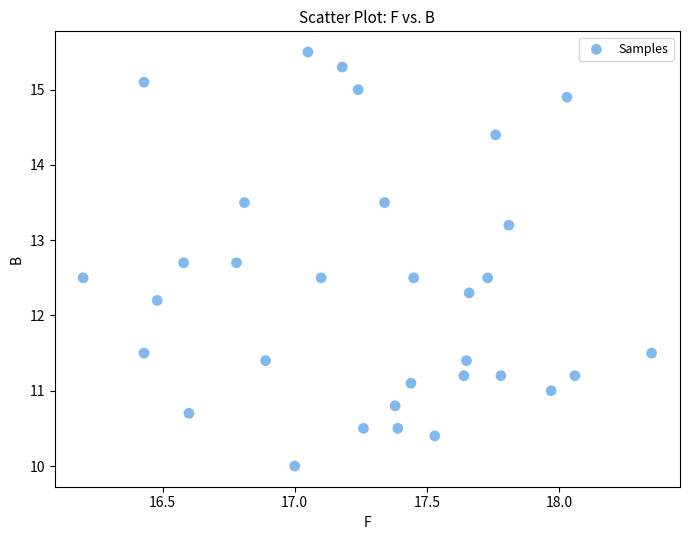

What is the range of Y values (max minus min)?

5.5